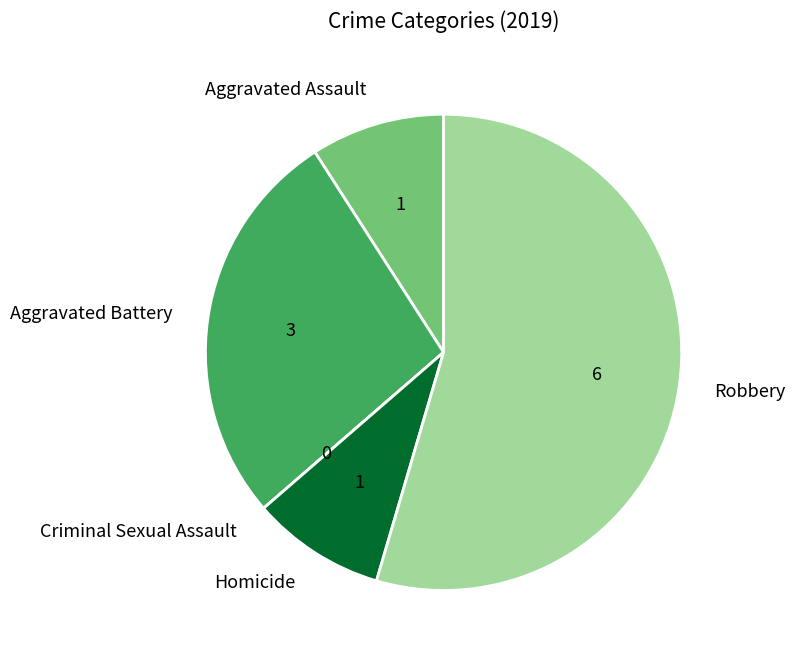

Is the sum of Aggravated Battery and Robbery greater than half?

Yes